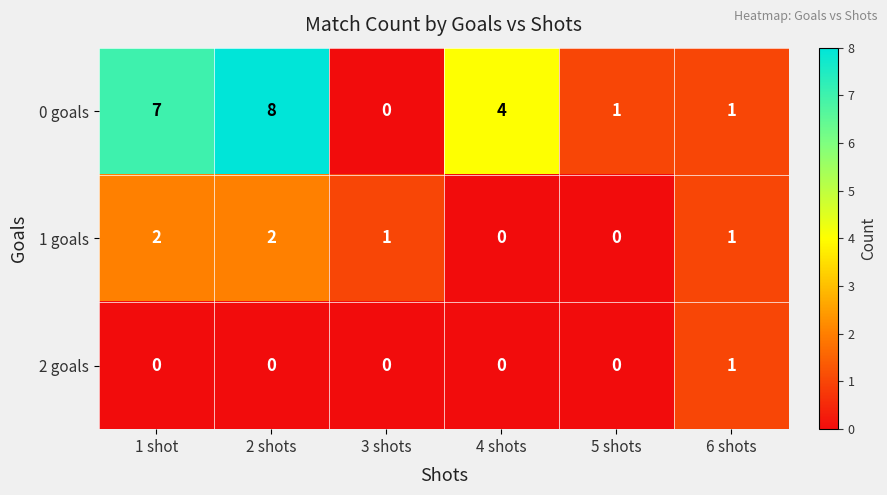

True or false: 2 goals has a value of 0 at 1 shot.

True